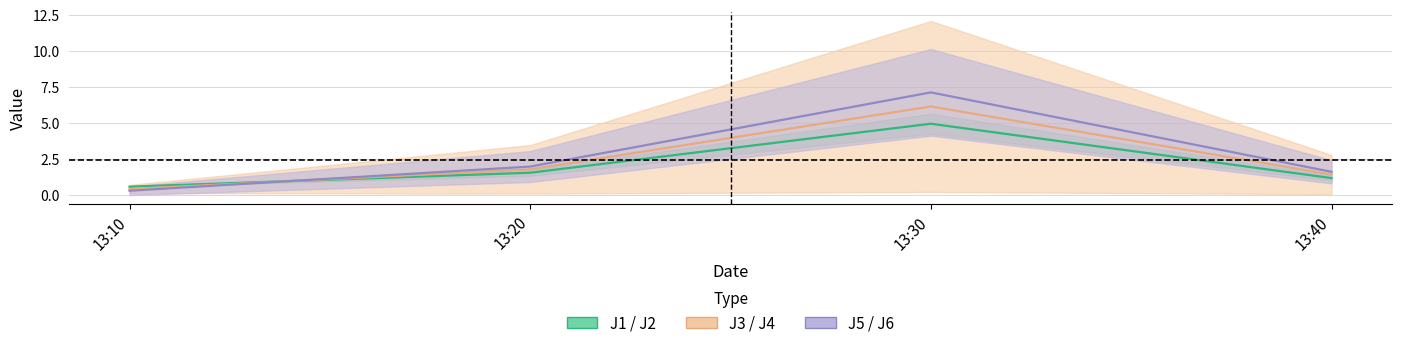

What is the difference between the J2 values at 13:20 and 13:30?

4.4